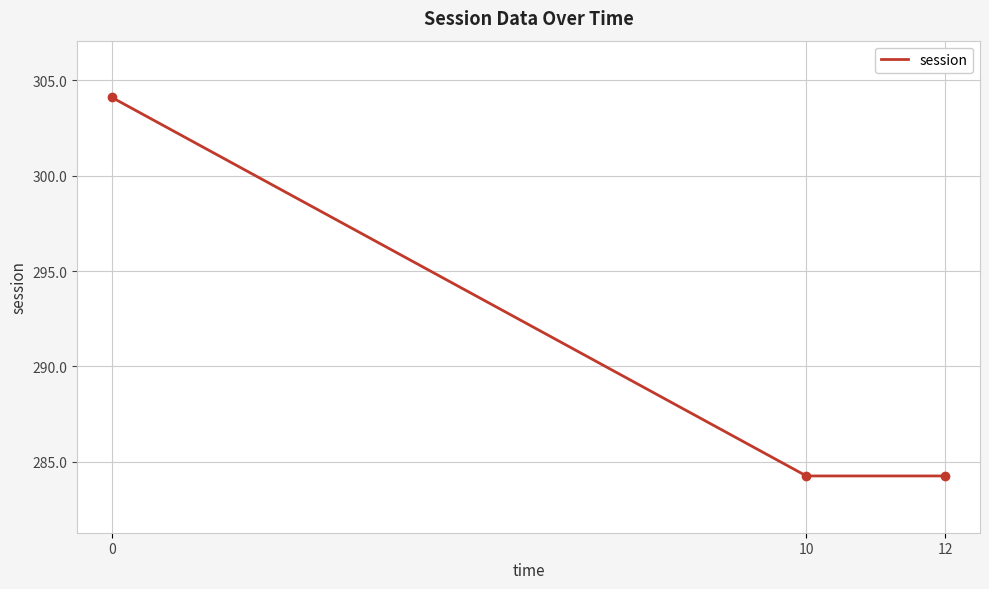

Reading right to left, transcribe all the data shown in this chart.

284.3	284.3	304.1